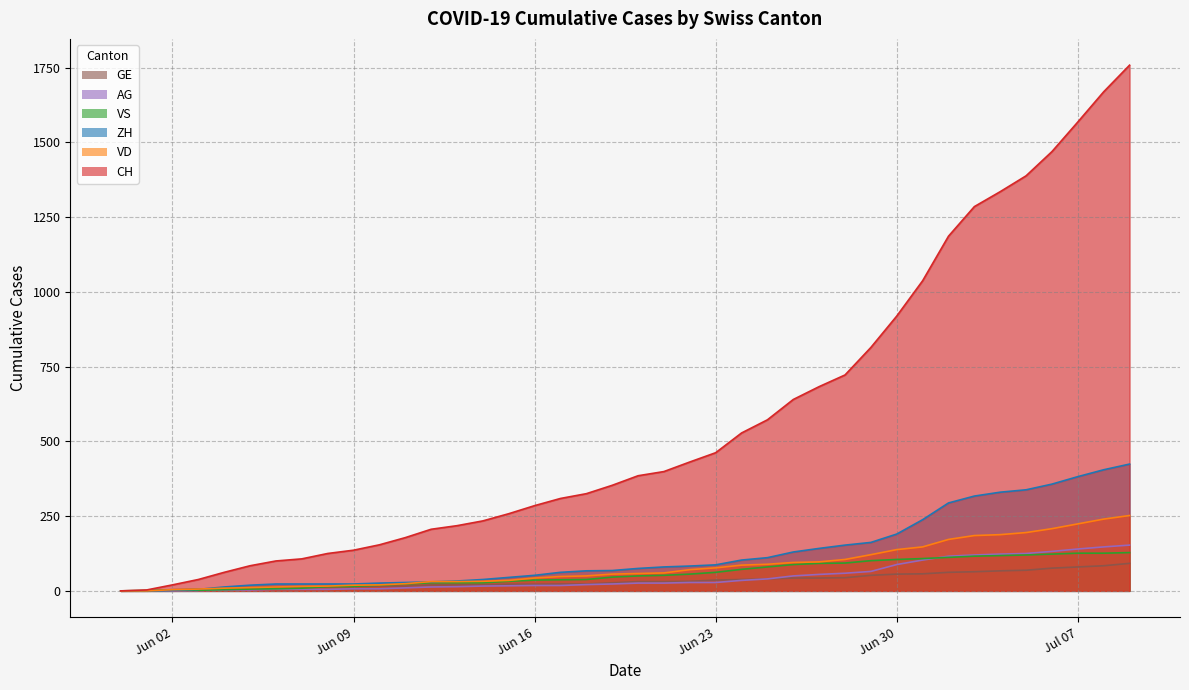

What is the greatest value displayed?

1758